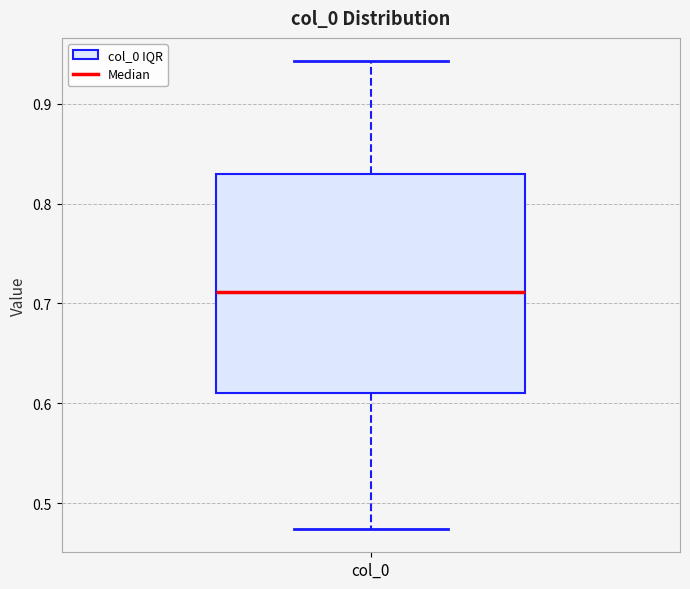

Read this box plot against the y-axis: the position of the median line, the range covered by the box, and the ends of both whiskers. The values are not printed on the chart, so give them approximately, as read against the axis.

median 0.71, box 0.61 to 0.83, whiskers 0.47 to 0.94